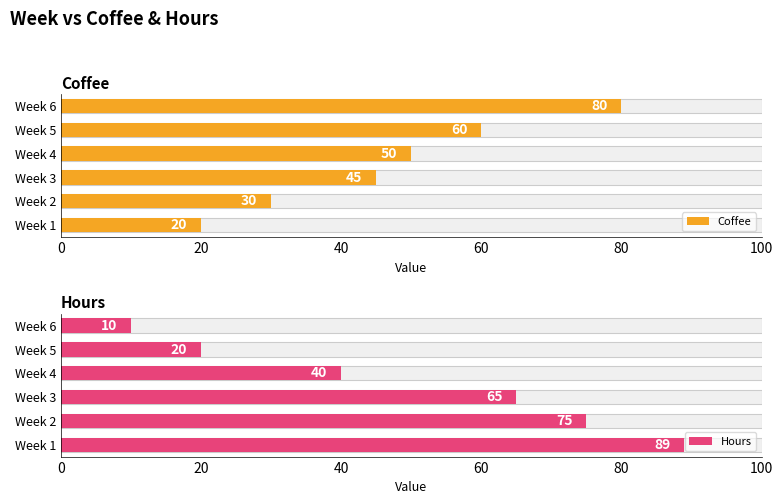

Rank the series by their average value, from lowest to highest.

Coffee, Hours